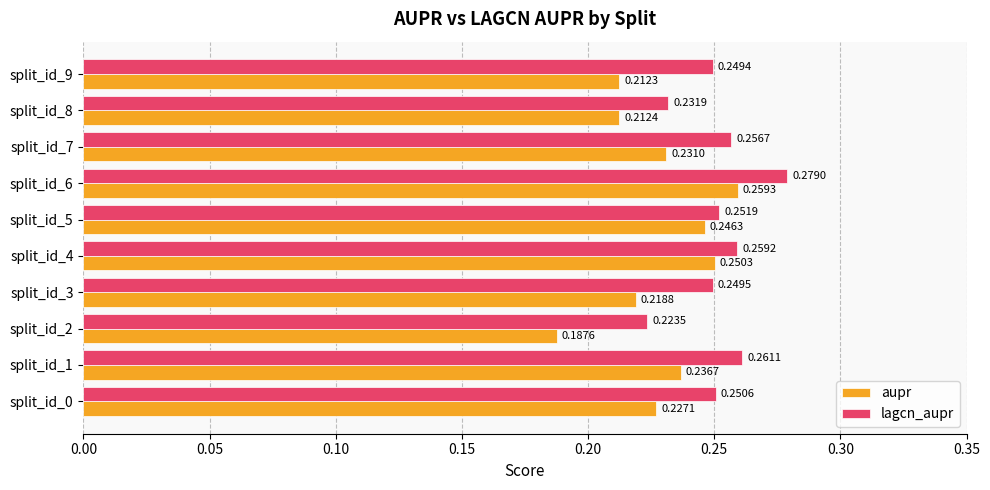

At which category does the chart reach its minimum across all series?

split_id_2